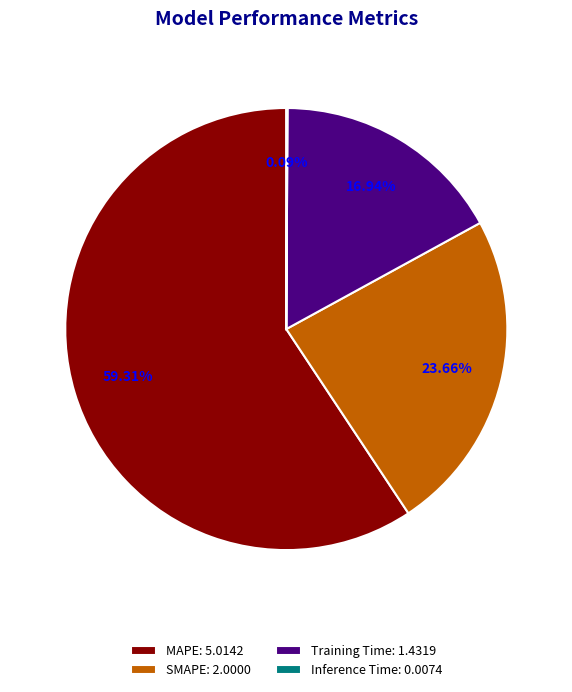

To the nearest percent, what is the difference between the largest and smallest slice percentages?

59%